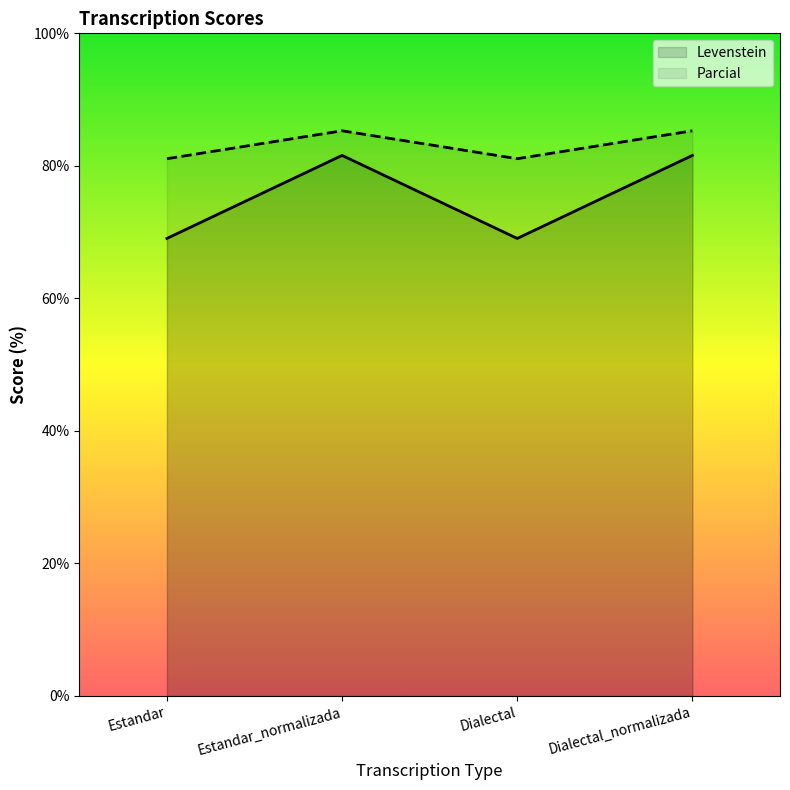

True or false: Parcial and Levenstein cross at least once.

False